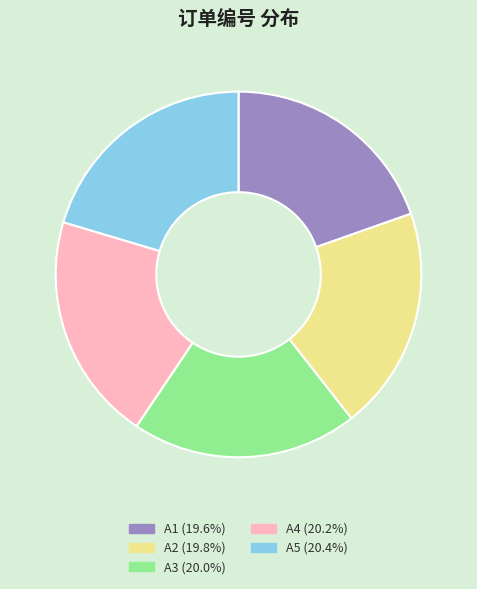

Count the number of slices in the pie.

5